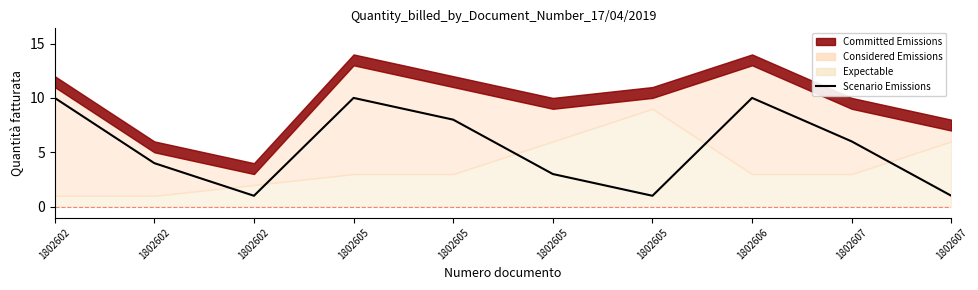

At which category does the chart reach its peak across all series?

1802602